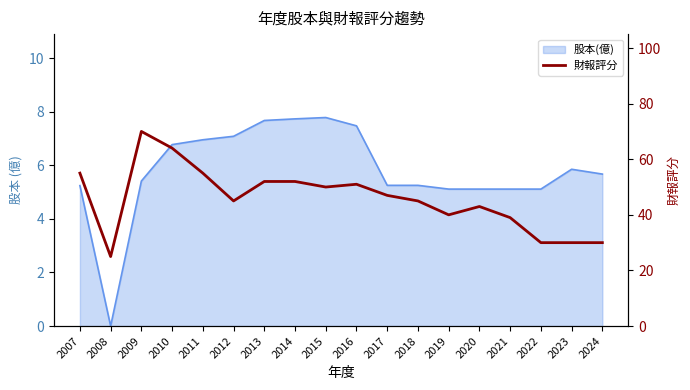

List the labels in order of value, largest first.

2009, 2010, 2007, 2011, 2013, 2014, 2016, 2015, 2017, 2012, 2018, 2020, 2019, 2021, 2022, 2023, 2024, 2008